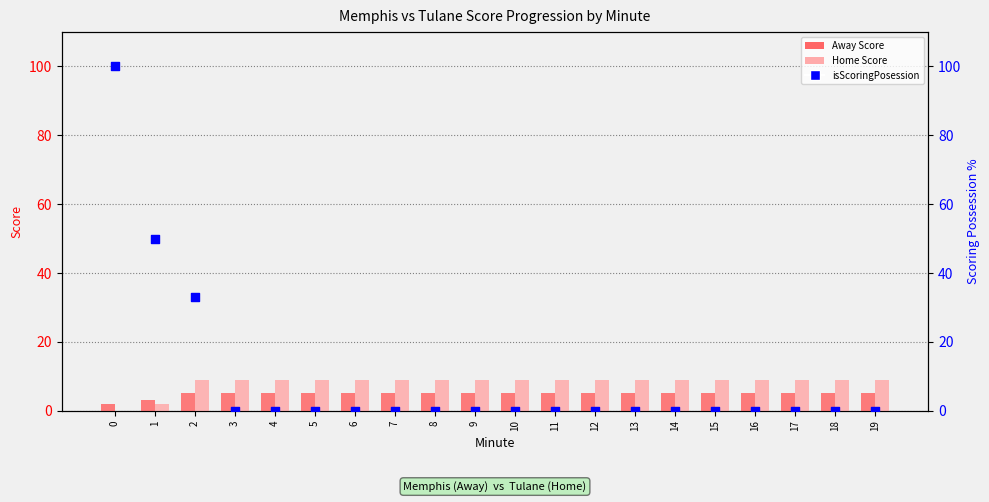

Which series contains the lowest Y value?

Home Score